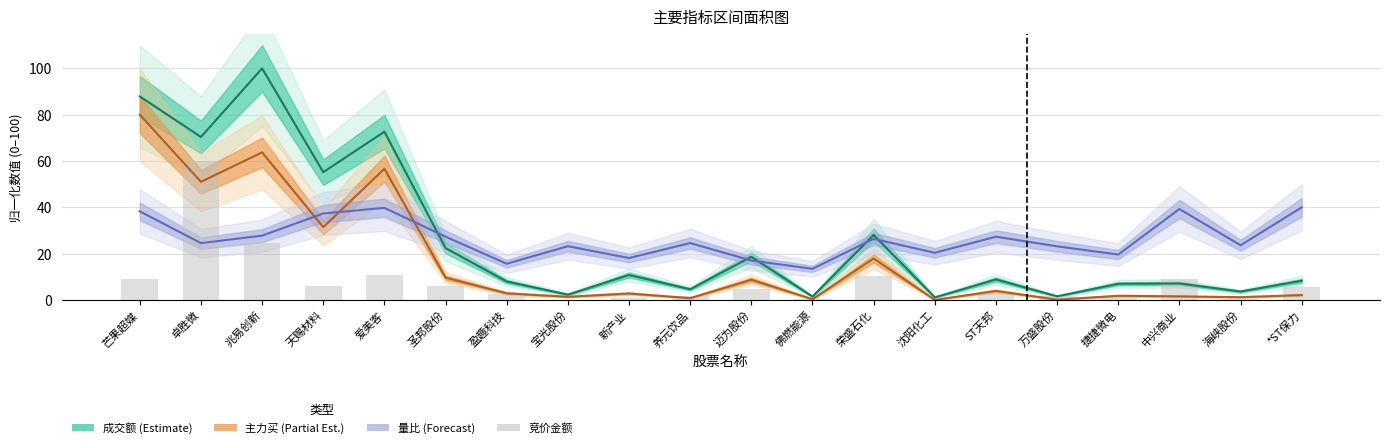

Rank the series by their maximum value, from highest to lowest.

成交额 (Estimate), 主力买 (Partial Est.), 竞价金额, 量比 (Forecast)